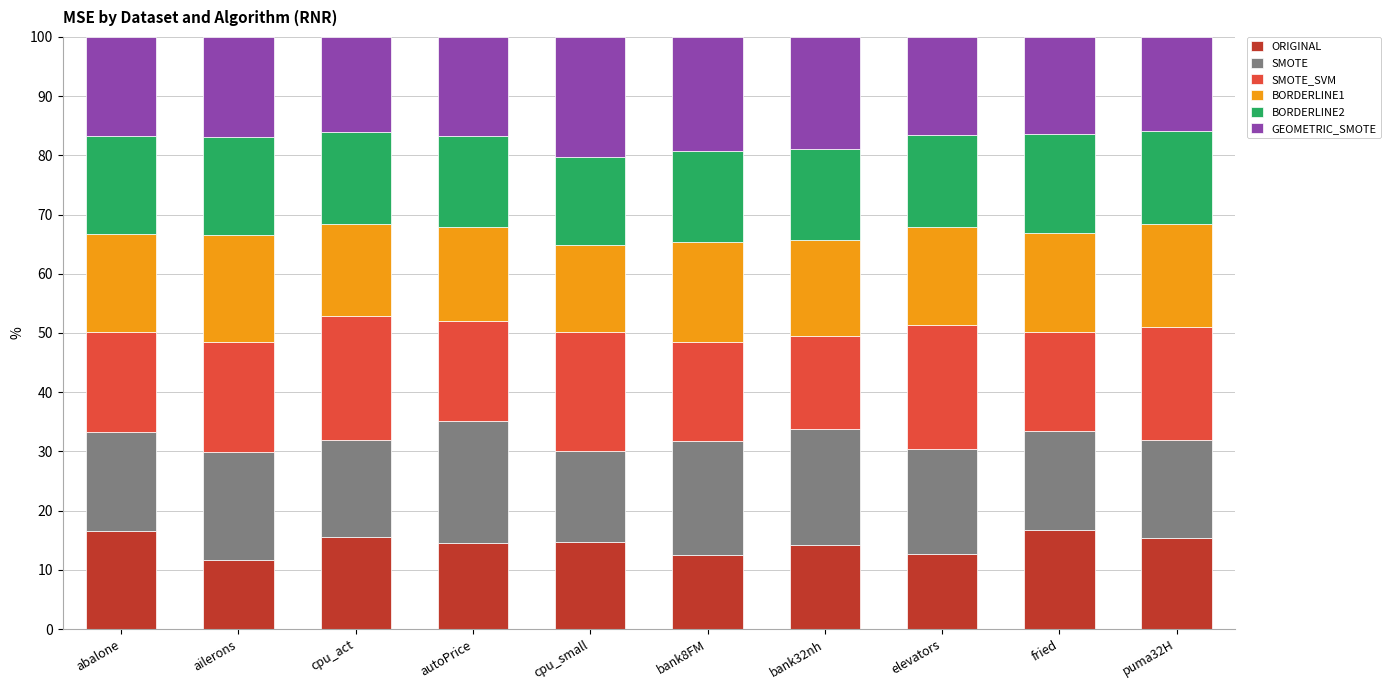

The ORIGINAL series shows 14.7 at cpu_small. True or false?

True